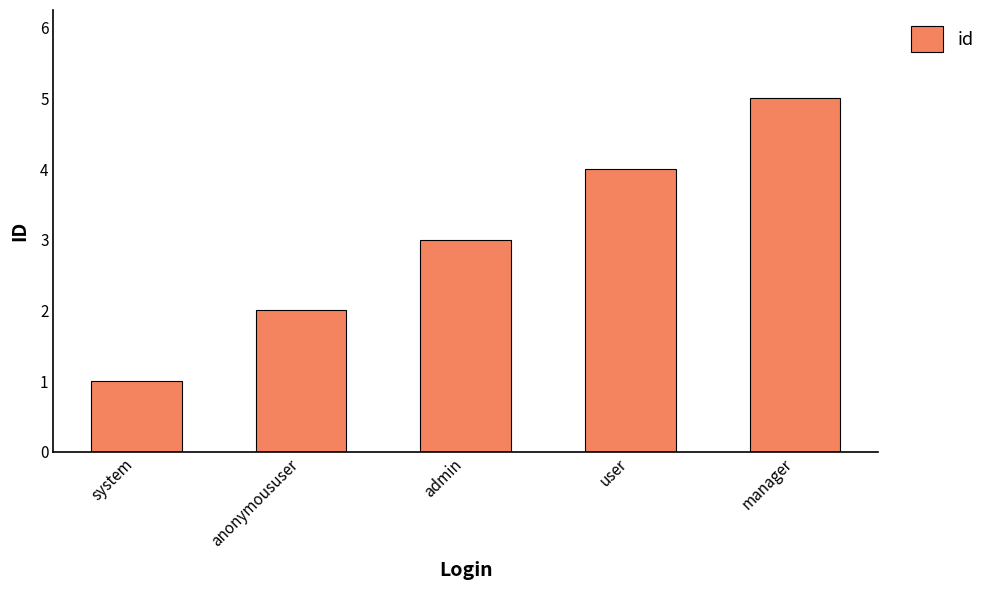

The chart shows a value of 2 at anonymoususer. True or false?

True